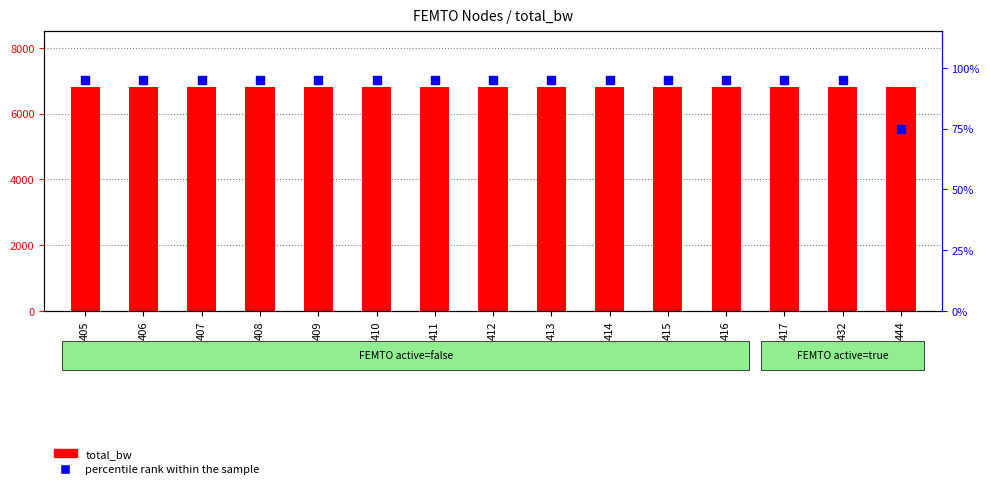

Which series contains the lowest Y value?

percentile rank within the sample